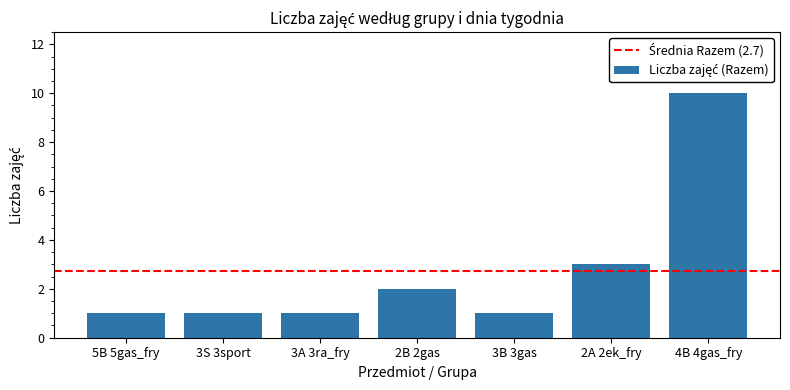

The chart shows a value of 2 at 3S 3sport. True or false?

False